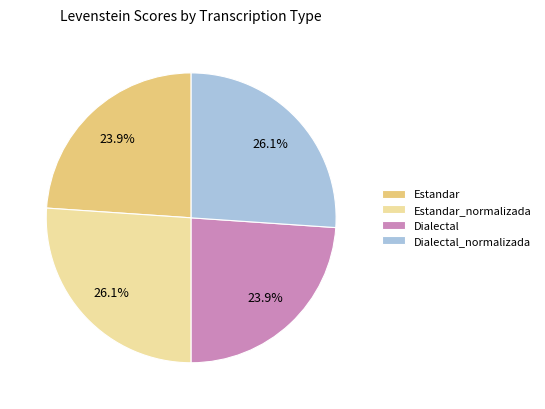

How many segments does this pie chart have?

4